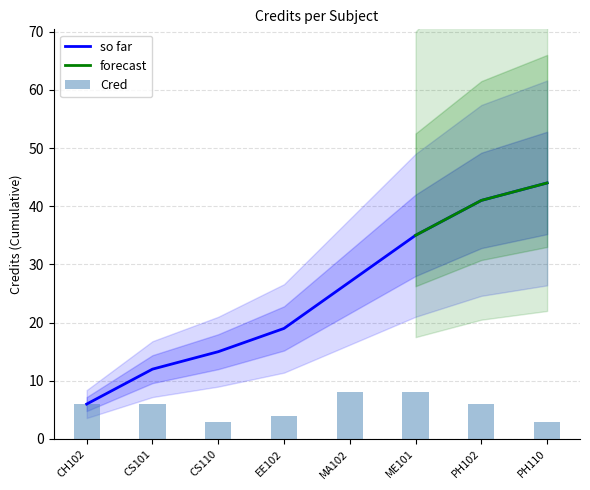

Is it true that the value at EE102 is 4?

True